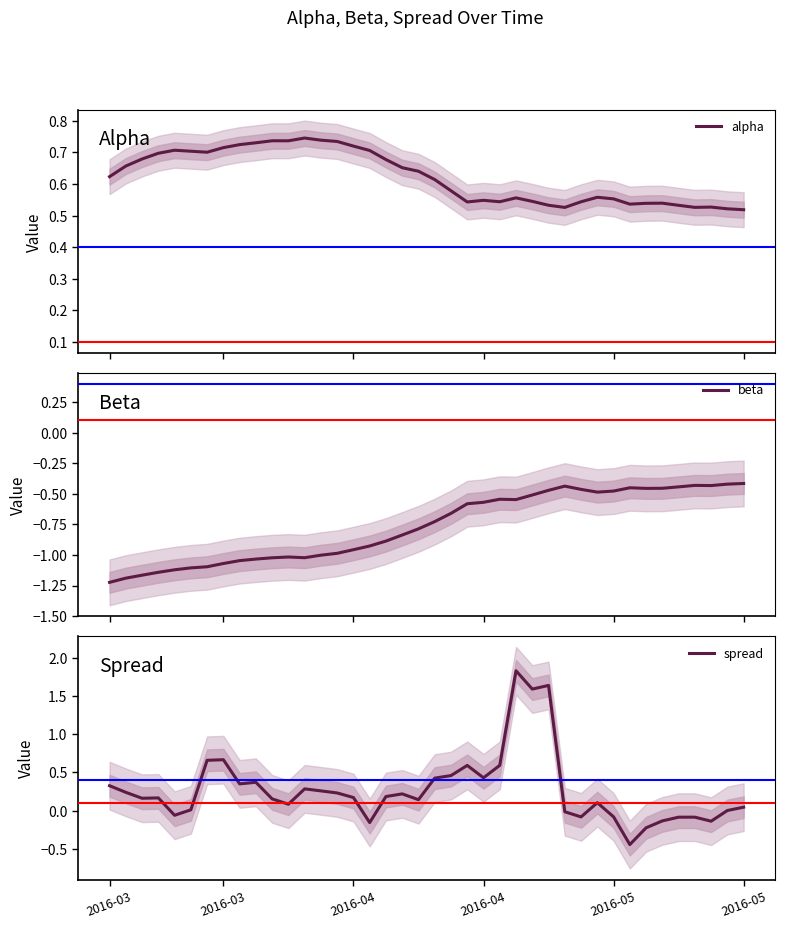

What is the difference between the alpha values at 11 and 17?

0.1